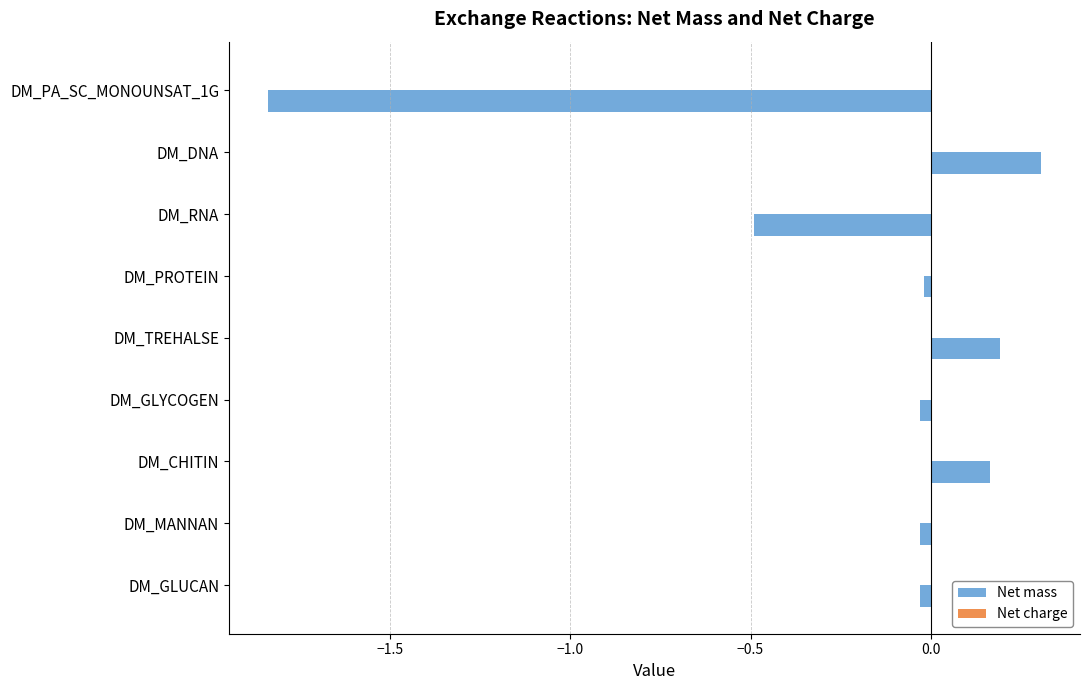

Is it true that Net mass equals -0.0 at DM_PROTEIN?

True